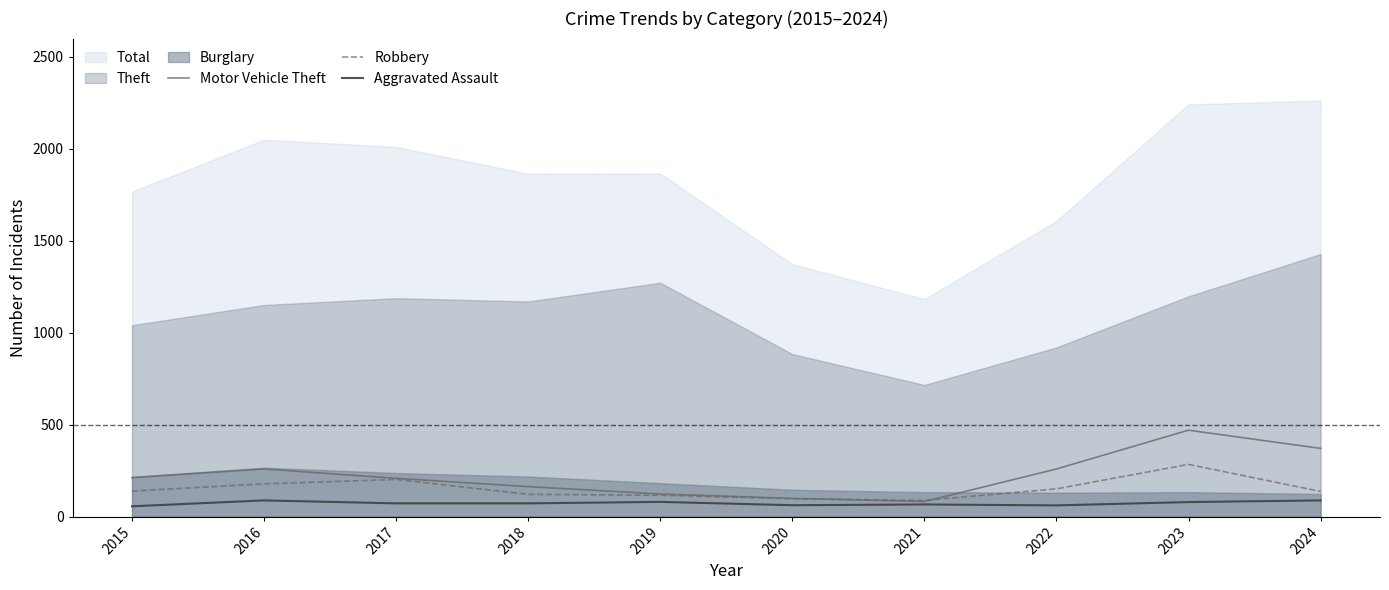

At which label does Robbery reach its peak?

2023